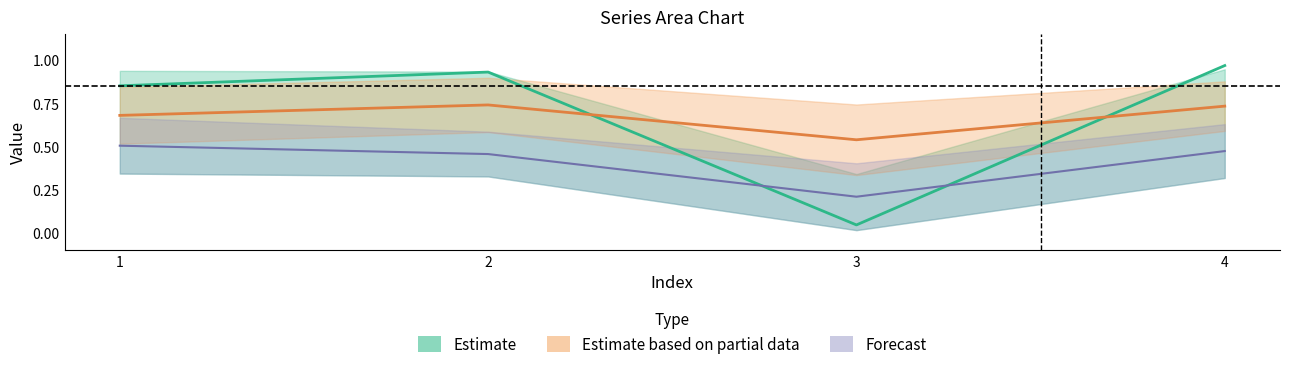

What is the sum of the Forecast values at 4 and 3?

0.7